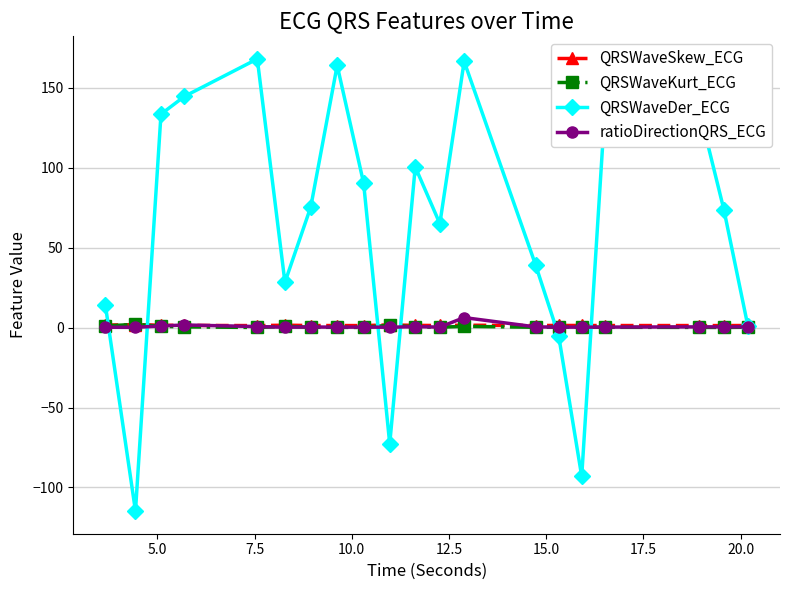

Which series has the largest range (max minus min)?

QRSWaveDer_ECG